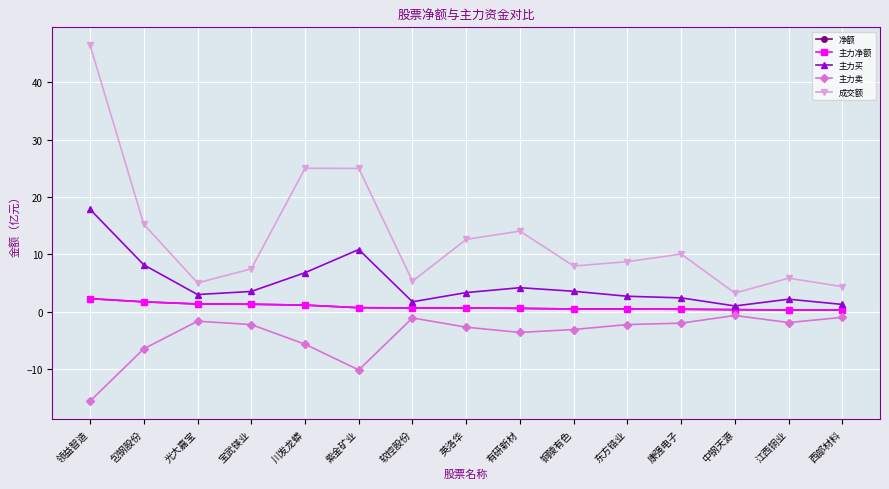

Which series has the largest range (max minus min)?

成交额